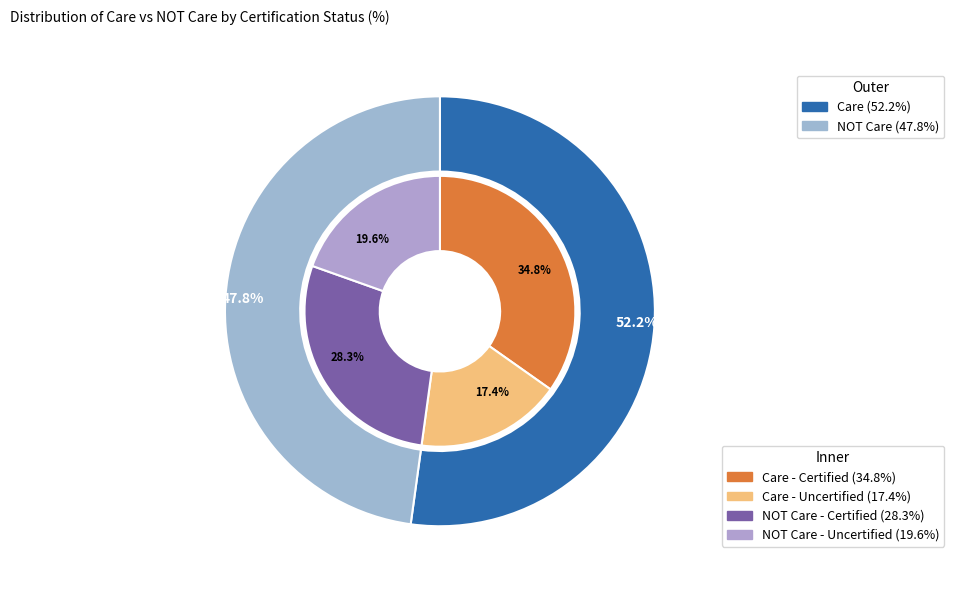

How many slices are in this pie chart?

2